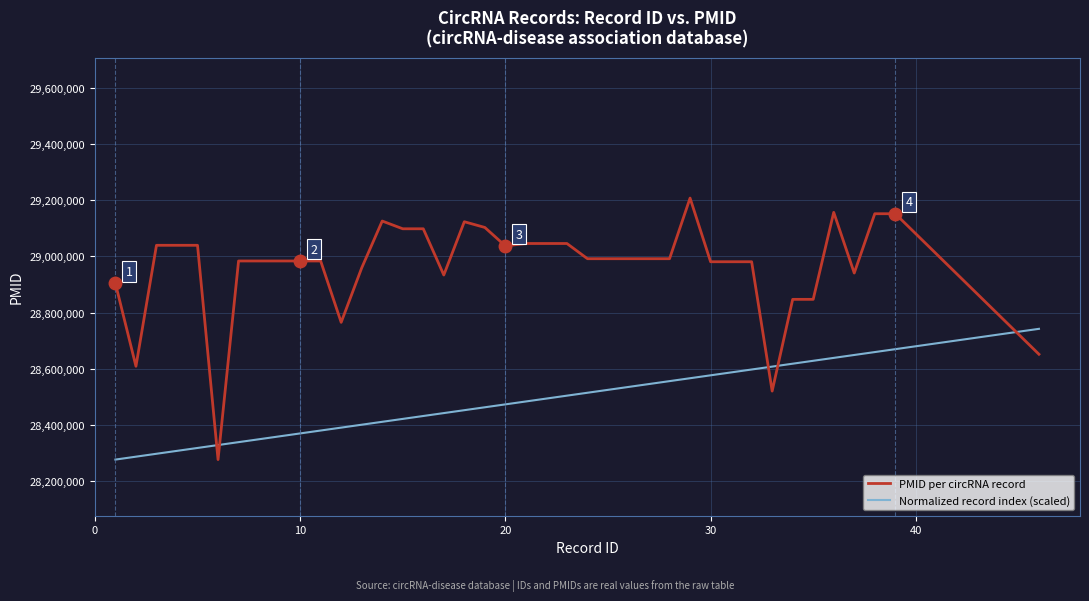

What is the sum of all Normalized record index (scaled) values?

1139180013.9